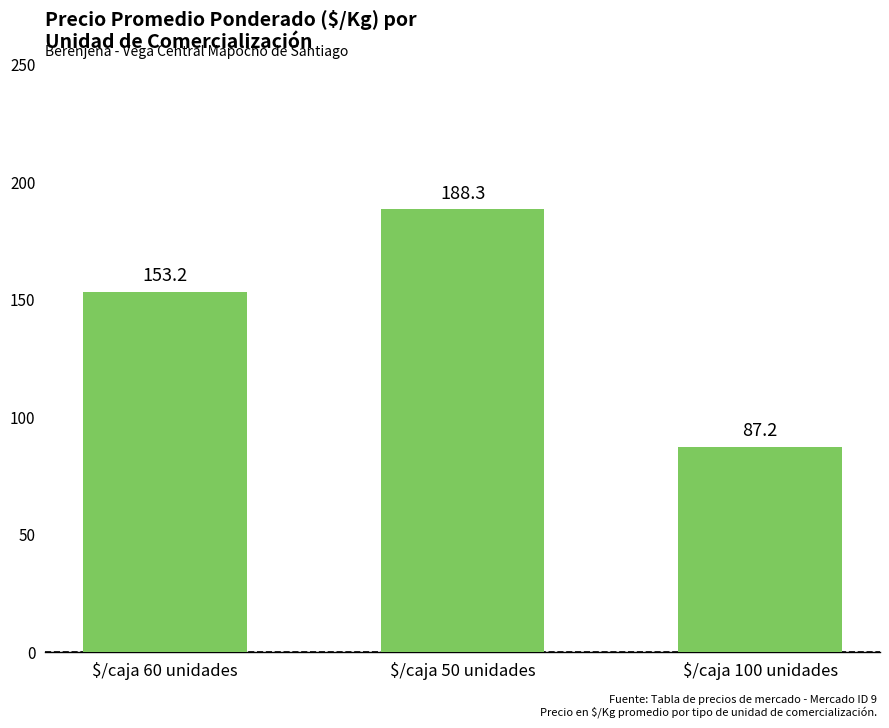

What is the label of the 3rd bar from the left?

$/caja 100 unidades